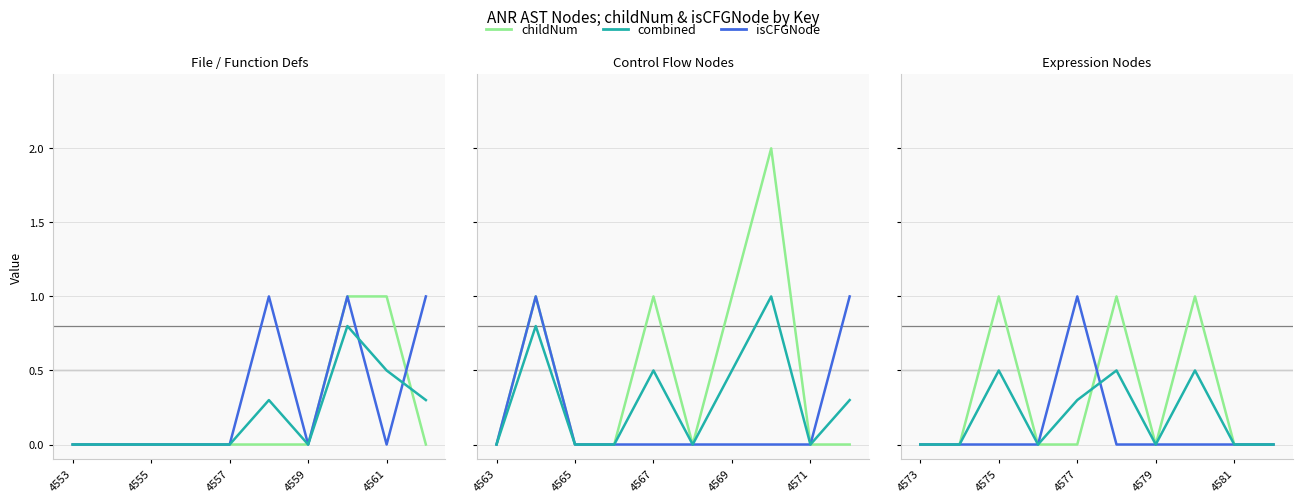

How many positive values does the childNum series have?

3